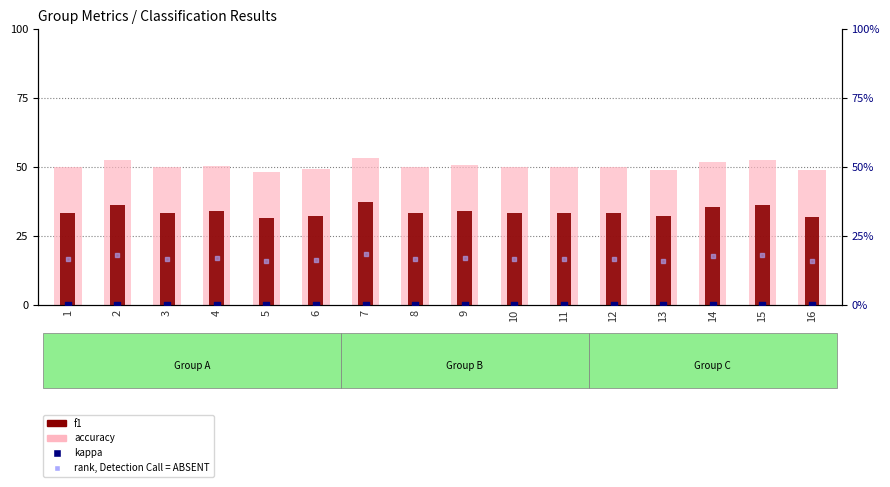

At which category is the sum across all series the highest?

7